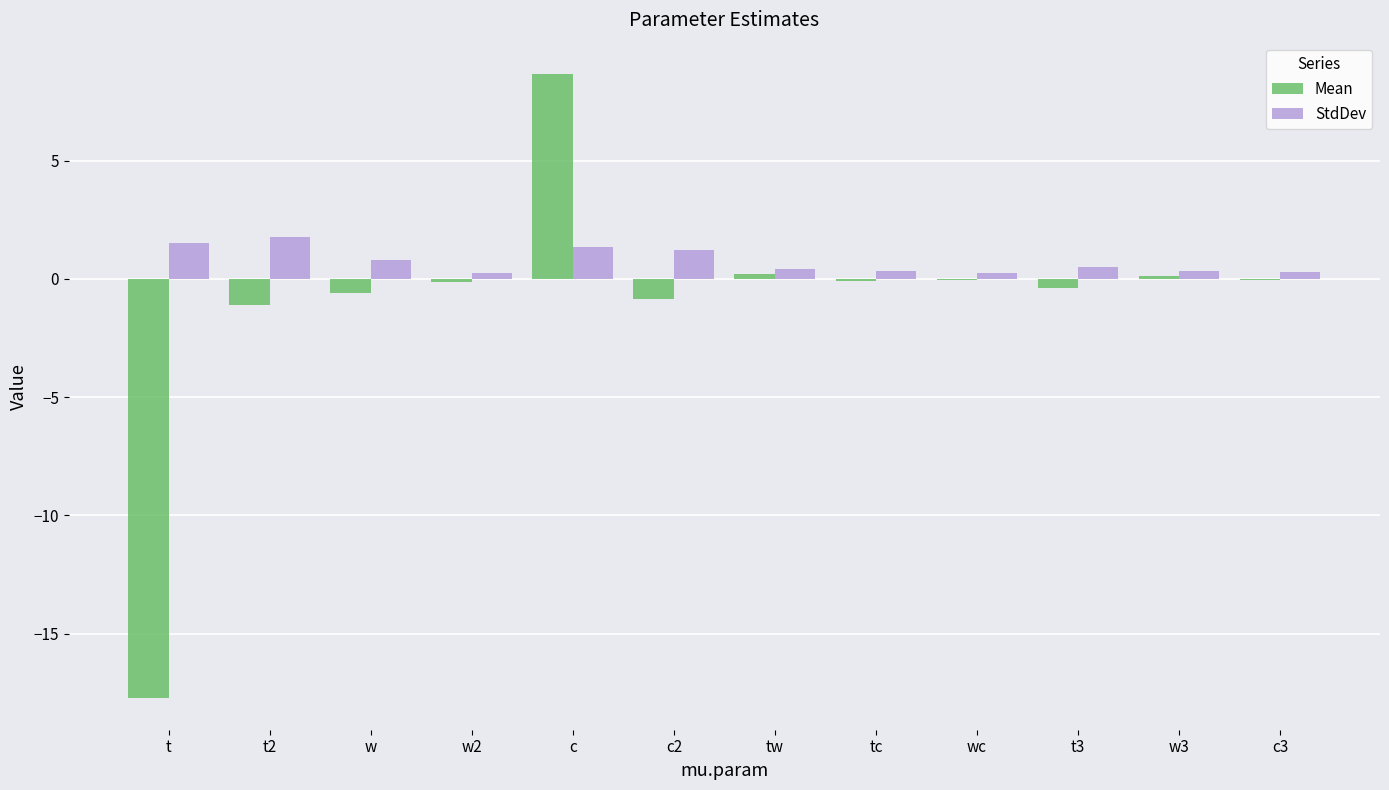

True or false: StdDev has a value of 1.2 at c2.

True